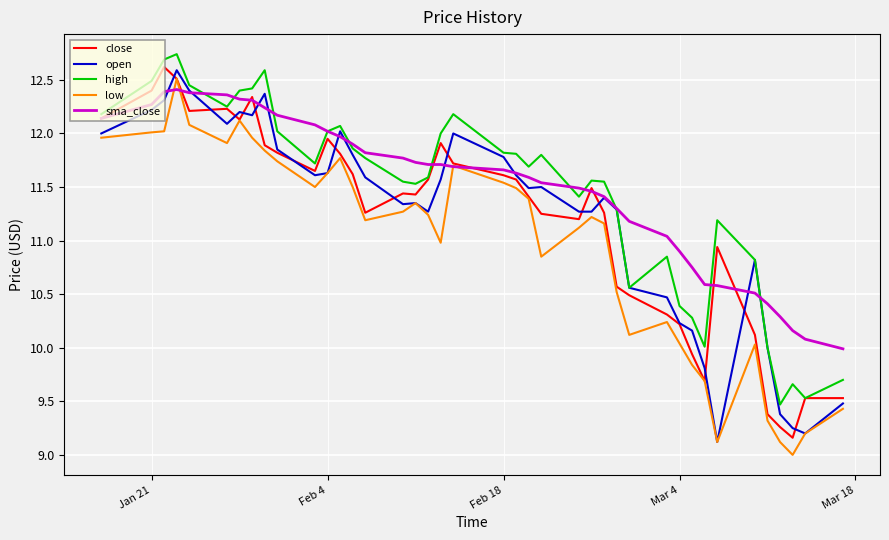

What is the lowest value of the low series?

9.0